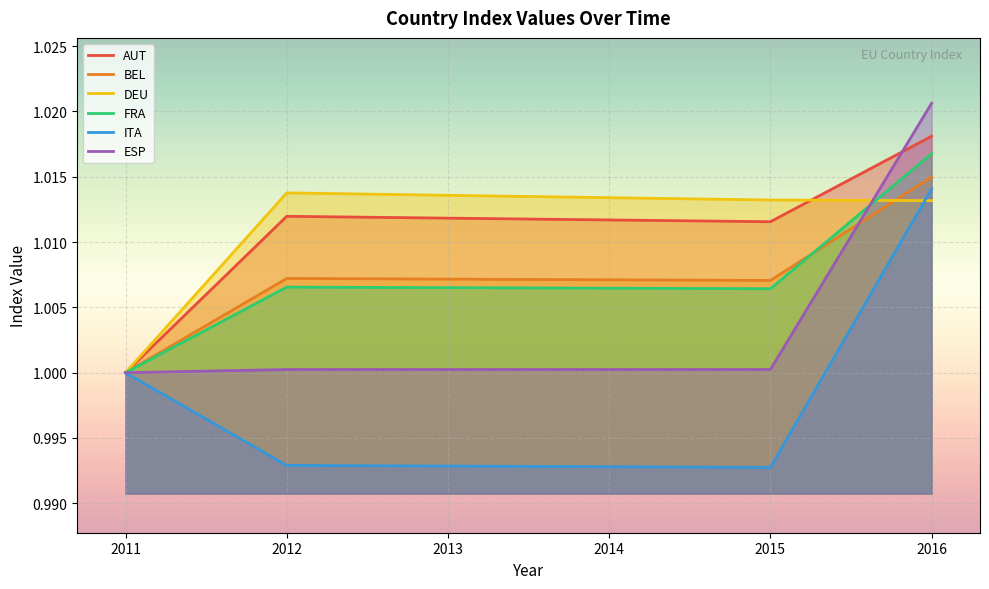

Which series has the largest total across all categories?

DEU